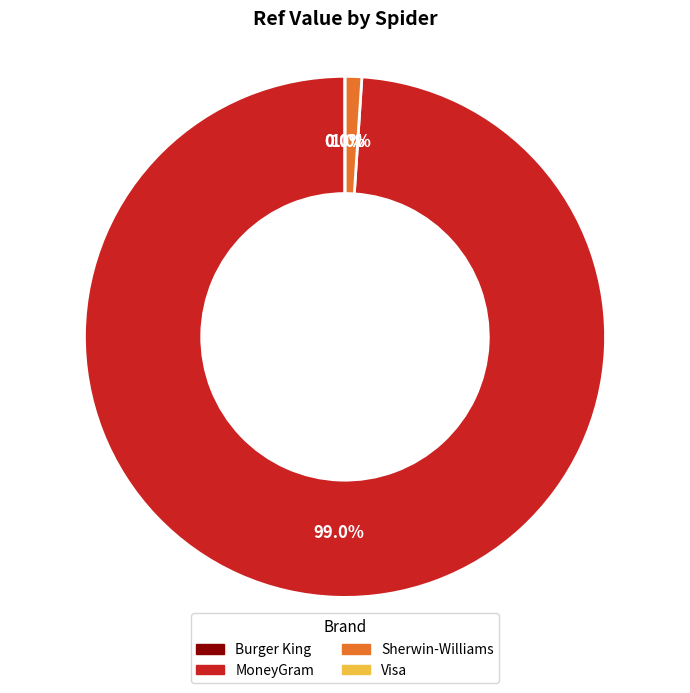

Does any single category account for the majority?

Yes